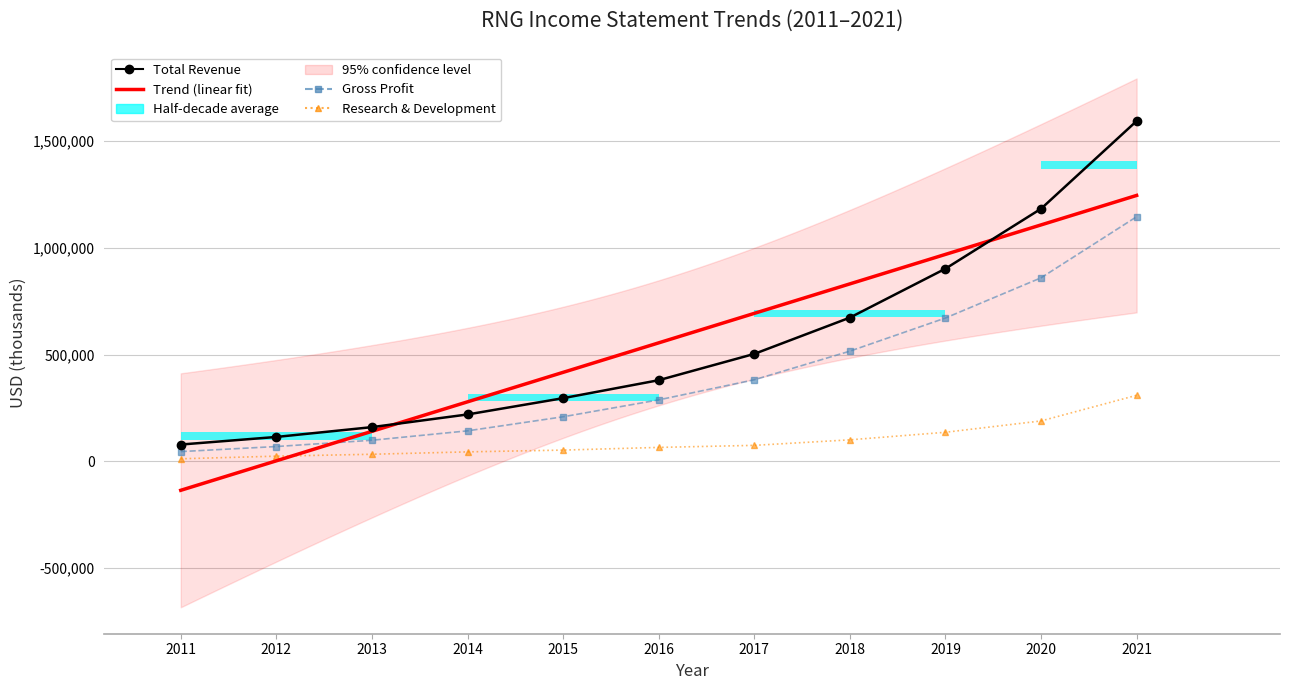

Reading left to right, what are all the values shown in this chart?

Total Revenue: 2011=78900	2012=114500	2013=160500	2014=219900	2015=296200	2016=380400	2017=503600	2018=673600	2019=902900	2020=1183700	2021=1594800
Gross Profit: 2011=45900	2012=69600	2013=99000	2014=143100	2015=209000	2016=288200	2017=382300	2018=516500	2019=671800	2020=860100	2021=1146400
Research Development: 2011=12200	2012=24500	2013=33400	2014=44600	2015=52900	2016=65500	2017=75100	2018=101000	2019=136400	2020=189500	2021=309700